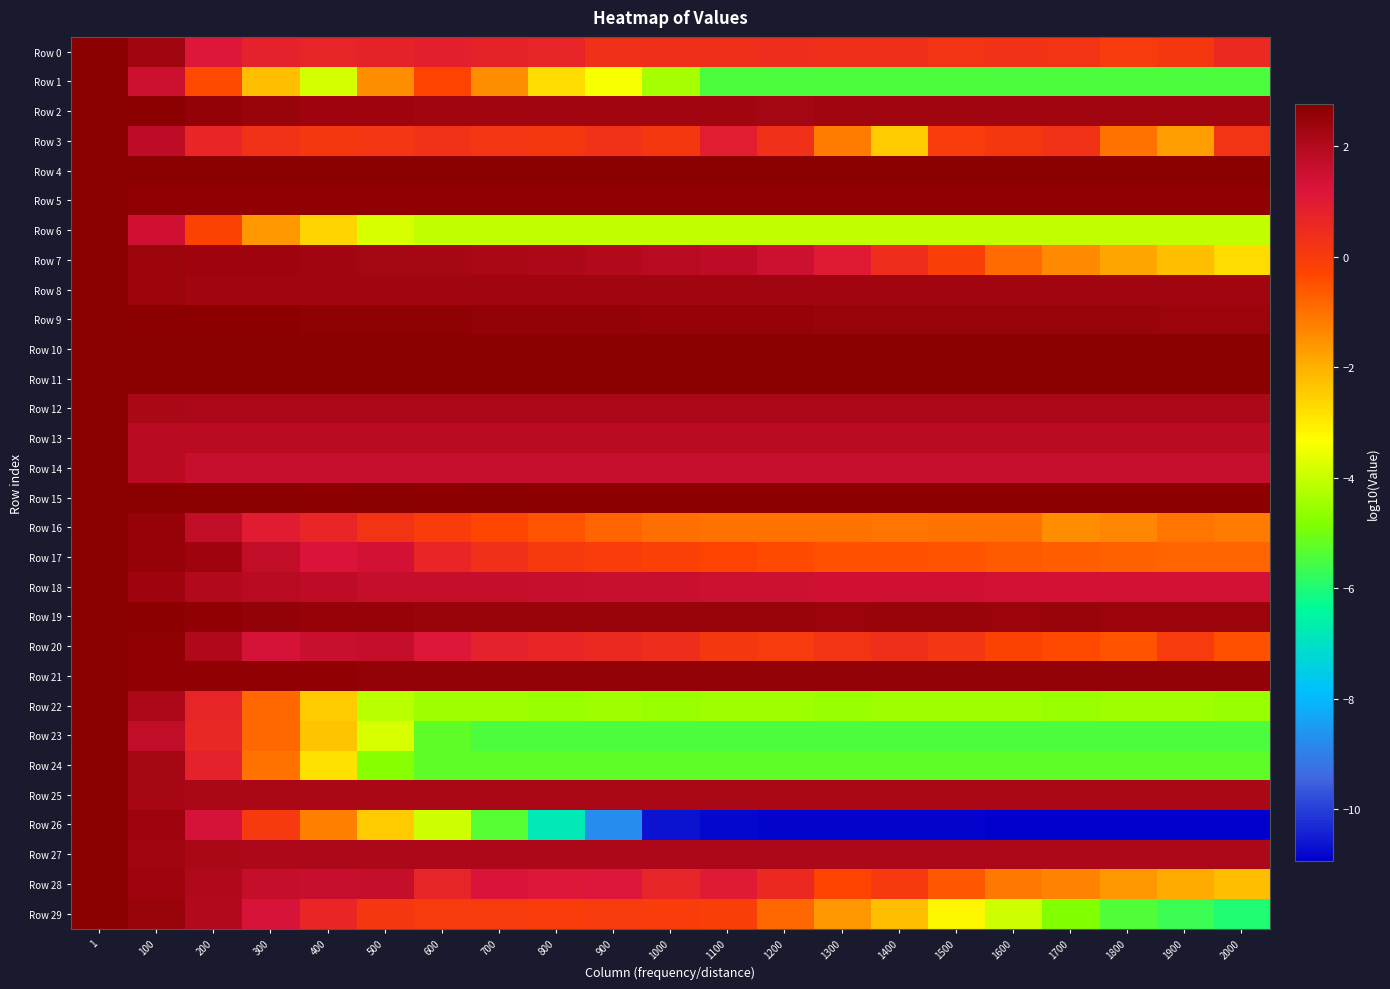

Which series has the largest range (max minus min)?

Row 26